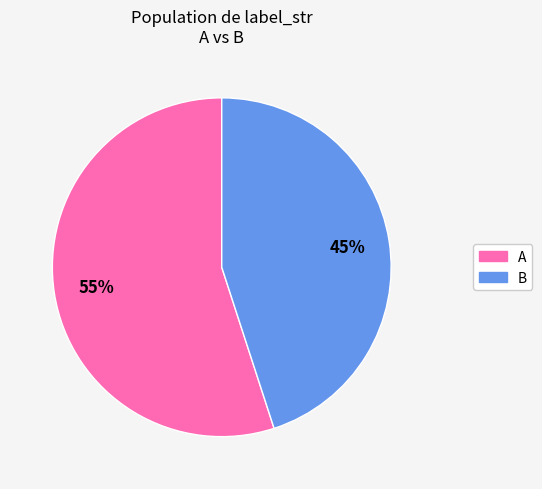

Rank the categories by value from lowest to highest.

B, A